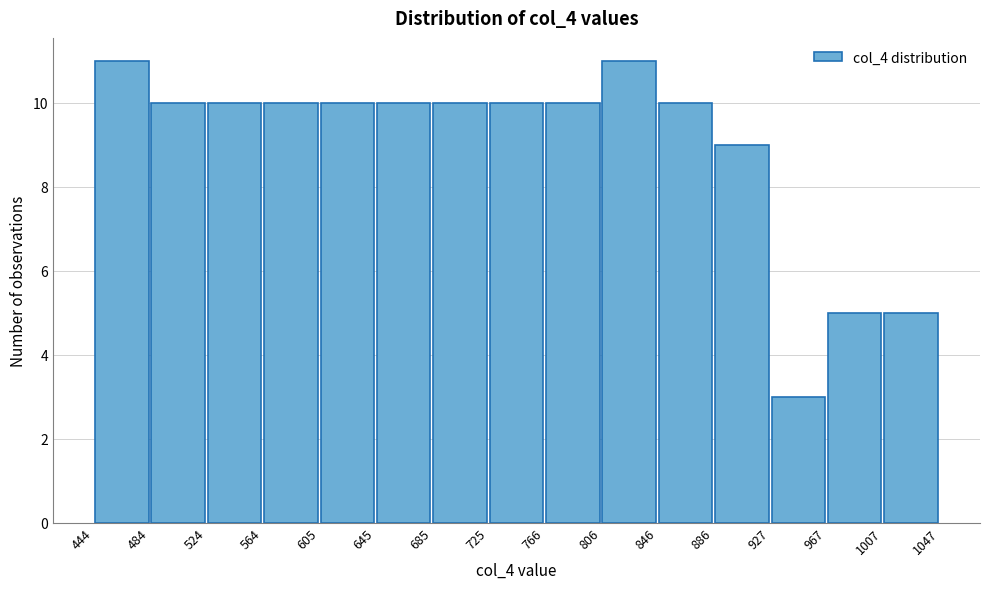

Reading left to right, transcribe this chart: for each bar, give the range it covers on the x-axis and its height. The values are not printed on the chart, so give them approximately, as read against the axis.

444 to 484: 11
484 to 524: 10
524 to 564: 10
564 to 605: 10
605 to 645: 10
645 to 685: 10
685 to 725: 10
725 to 766: 10
766 to 806: 10
806 to 846: 11
846 to 886: 10
886 to 927: 9
927 to 967: 3
967 to 1007: 5
1007 to 1047: 5